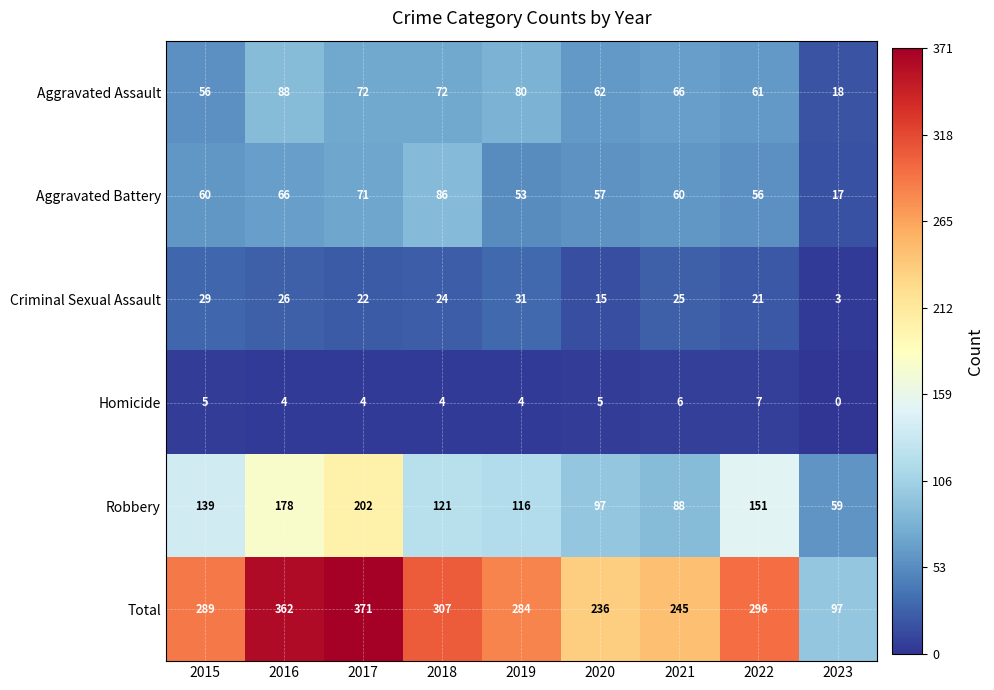

The Homicide series shows 2 at 2022. True or false?

False